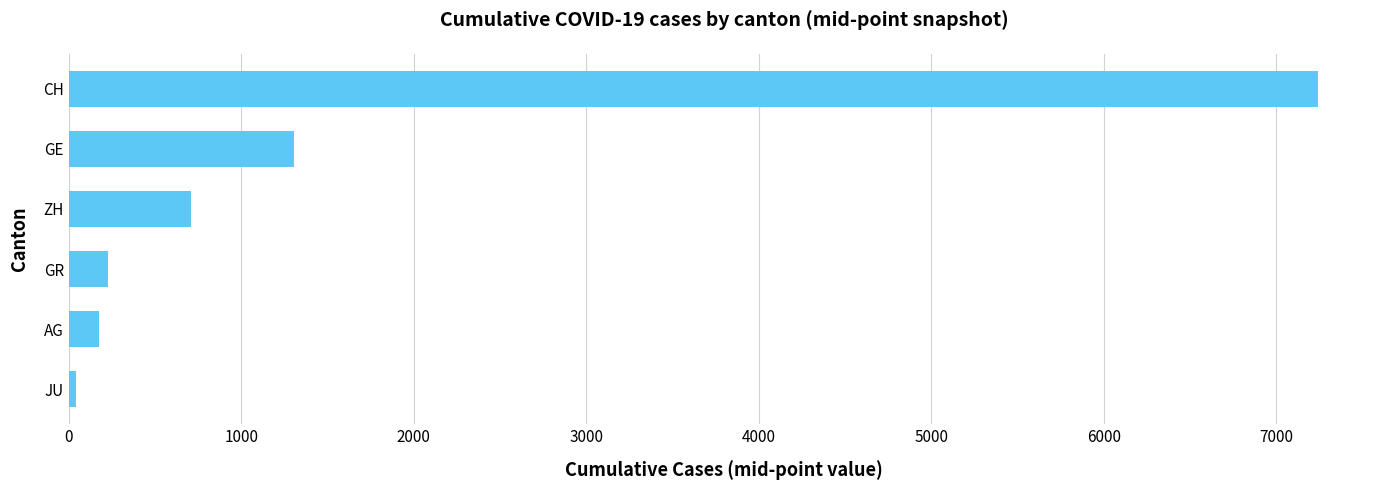

True or false: the data shows 711 at ZH.

True